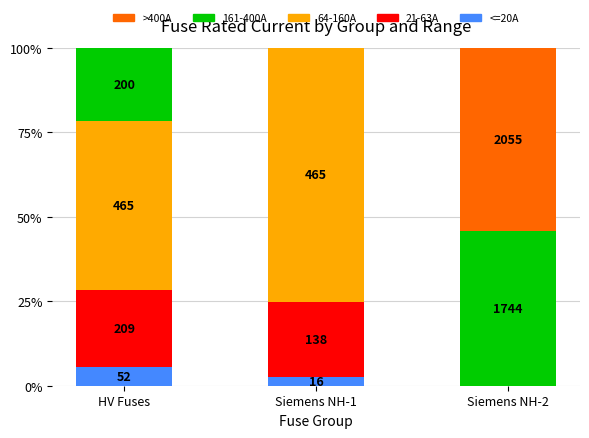

What are all the series names shown in the legend?

>400A, 161-400A, 64-160A, 21-63A, <=20A